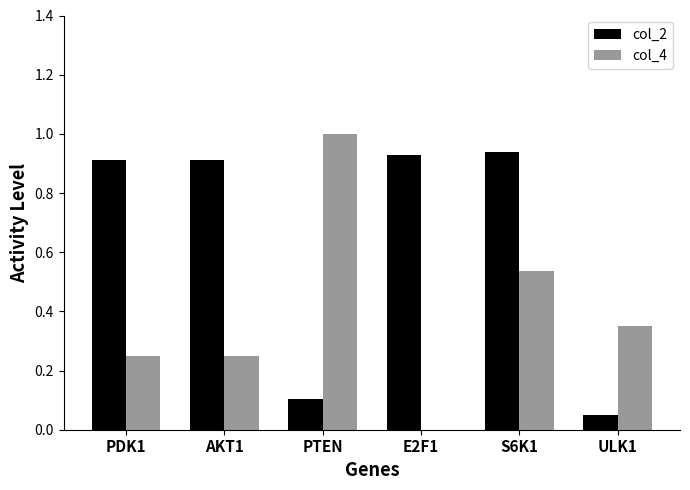

The value of col_4 at PTEN is 1.4. True or false?

False